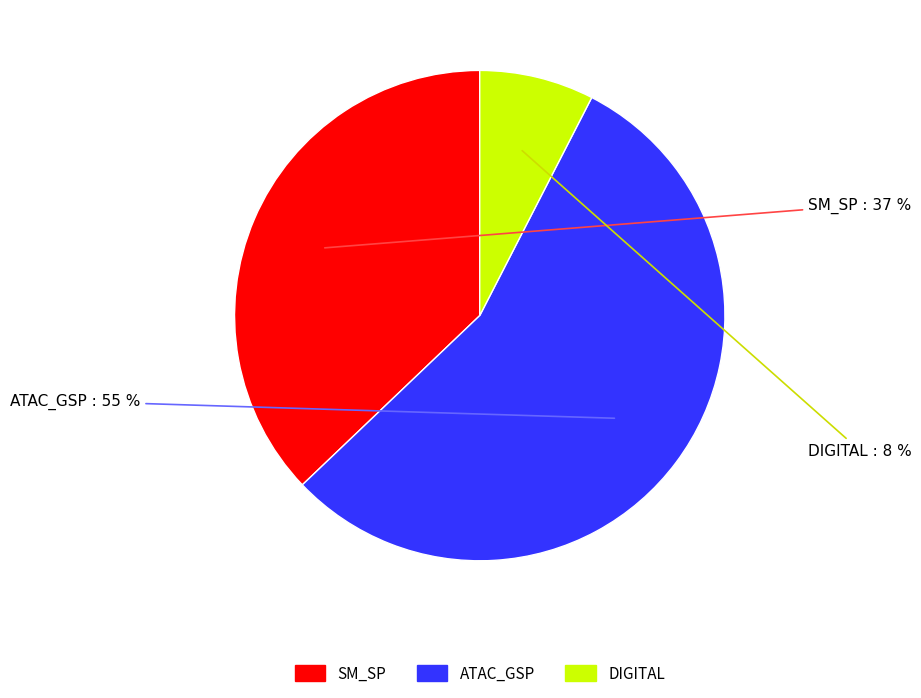

Is there any slice that represents more than half of the pie?

Yes